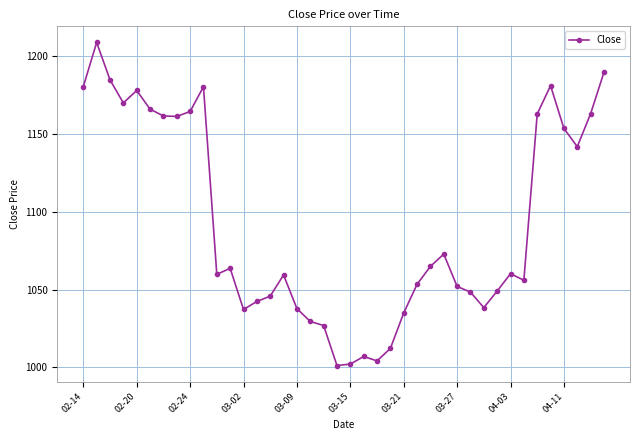

What is the greatest value displayed?

1209.0